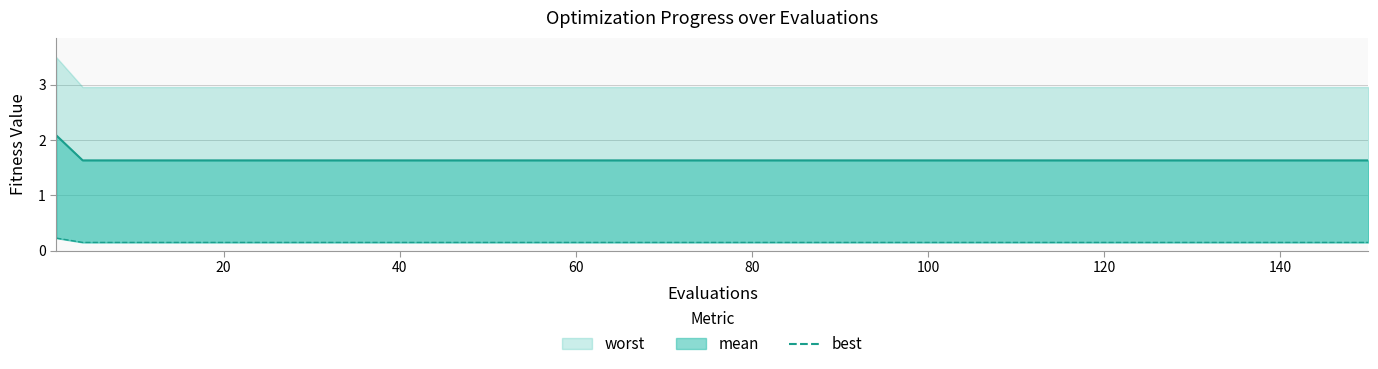

True or false: there are more than 2 points higher than both neighbors.

False